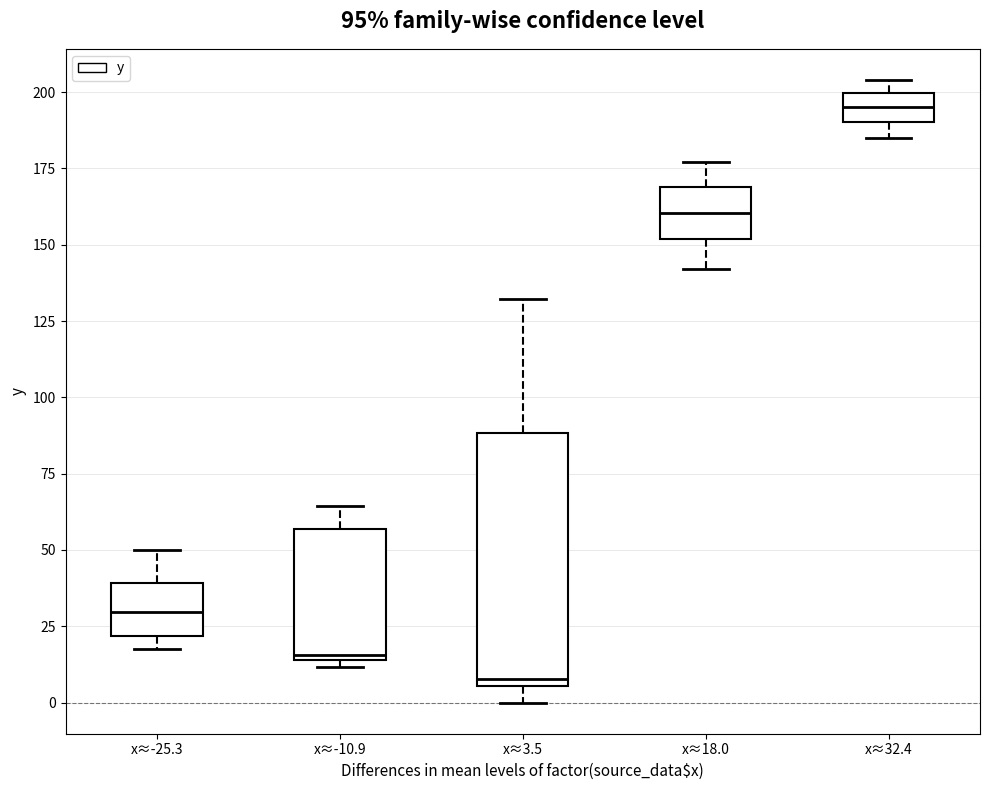

Which box has the lowest median line?

x≈3.5